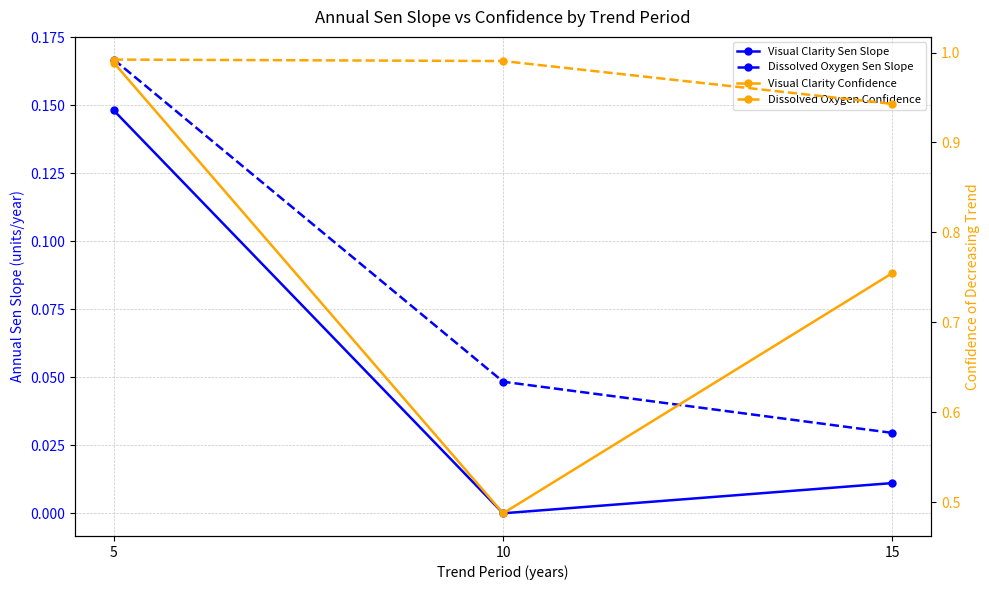

What is the difference between the maximum and minimum values in the Dissolved Oxygen Sen Slope series?

0.1